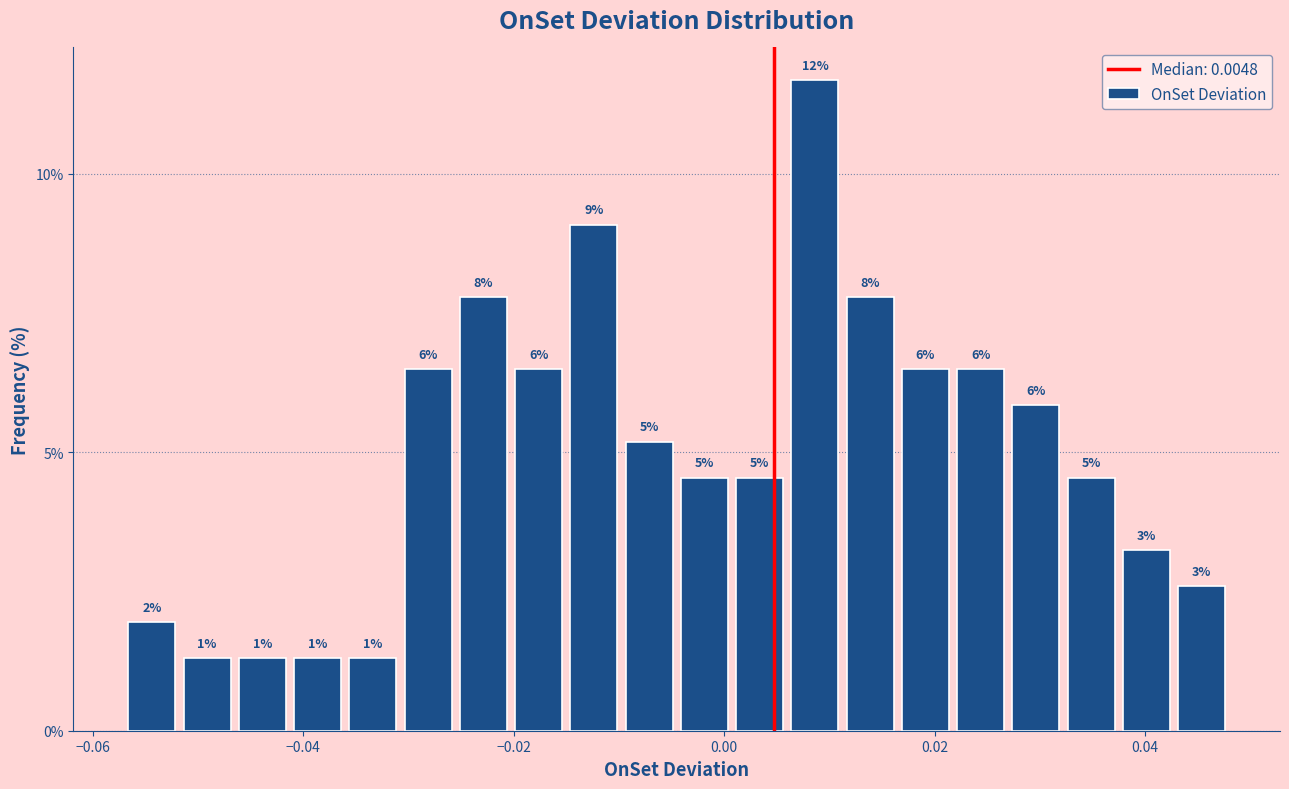

Read against the x-axis, roughly where is the centre of the tallest bar?

0.008